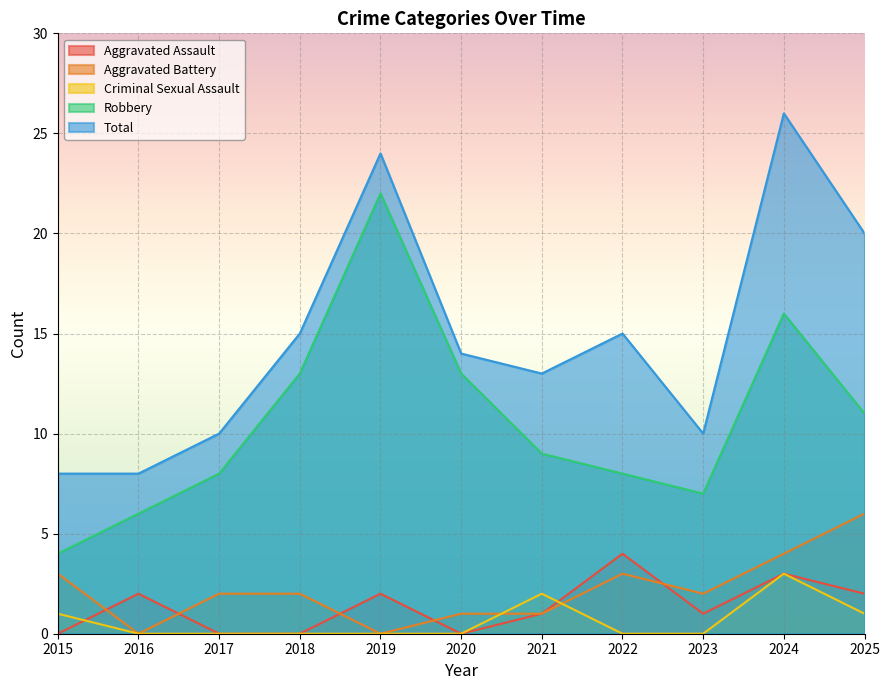

Reading right to left, list all the values displayed in this chart.

Aggravated Assault: 2025=2	2024=3	2023=1	2022=4	2021=1	2020=0	2019=2	2018=0	2017=0	2016=2	2015=0
Aggravated Battery: 2025=6	2024=4	2023=2	2022=3	2021=1	2020=1	2019=0	2018=2	2017=2	2016=0	2015=3
Criminal Sexual Assault: 2025=1	2024=3	2023=0	2022=0	2021=2	2020=0	2019=0	2018=0	2017=0	2016=0	2015=1
Robbery: 2025=11	2024=16	2023=7	2022=8	2021=9	2020=13	2019=22	2018=13	2017=8	2016=6	2015=4
Total: 2025=20	2024=26	2023=10	2022=15	2021=13	2020=14	2019=24	2018=15	2017=10	2016=8	2015=8